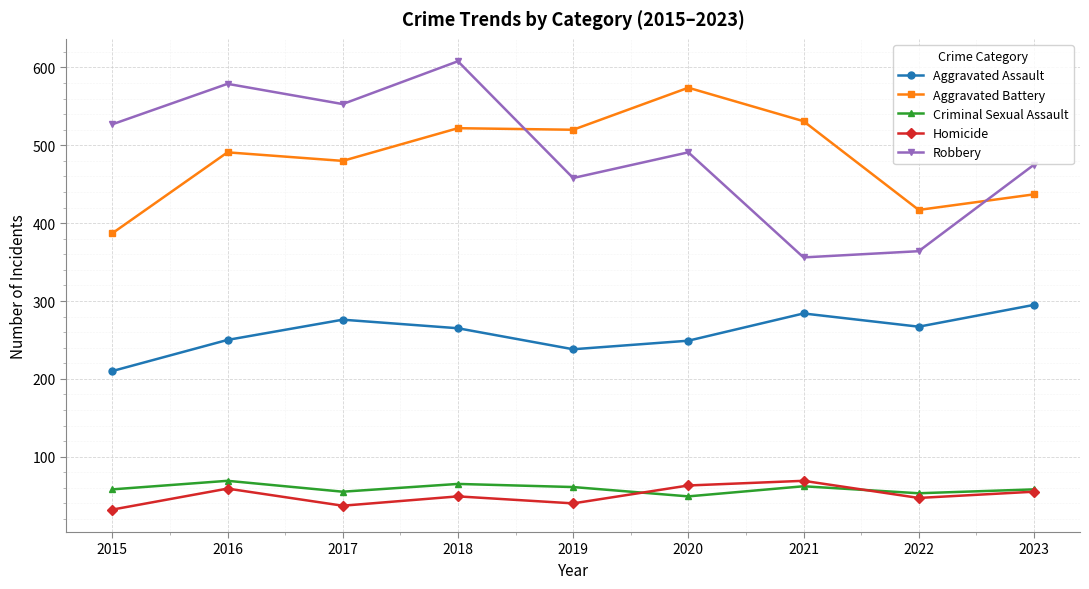

What is the total value across all series at 2023?

1320